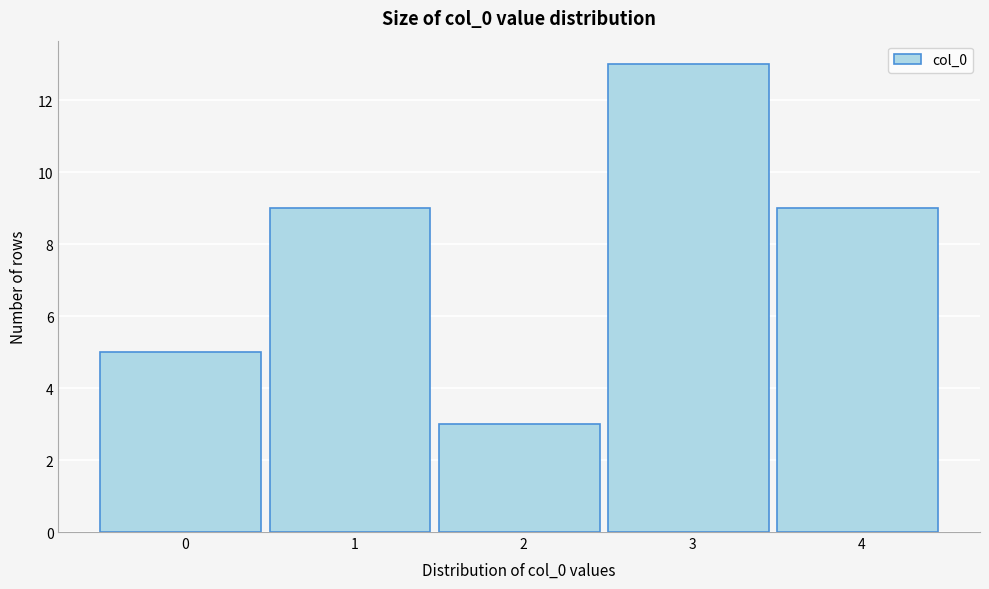

Reading left to right, list all the values displayed in this chart.

5	9	3	13	9